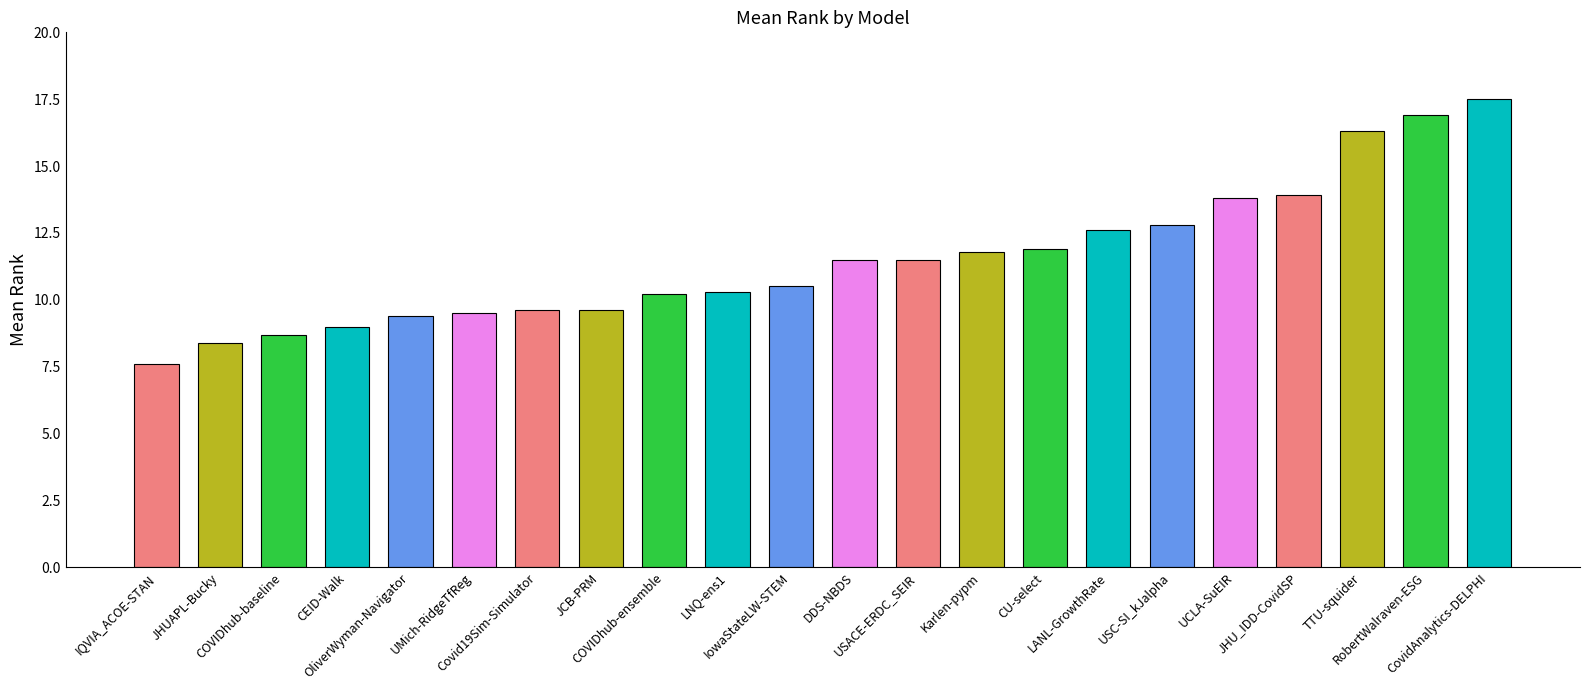

What is the sum of the values at CEID-Walk and USACE-ERDC_SEIR?

20.5